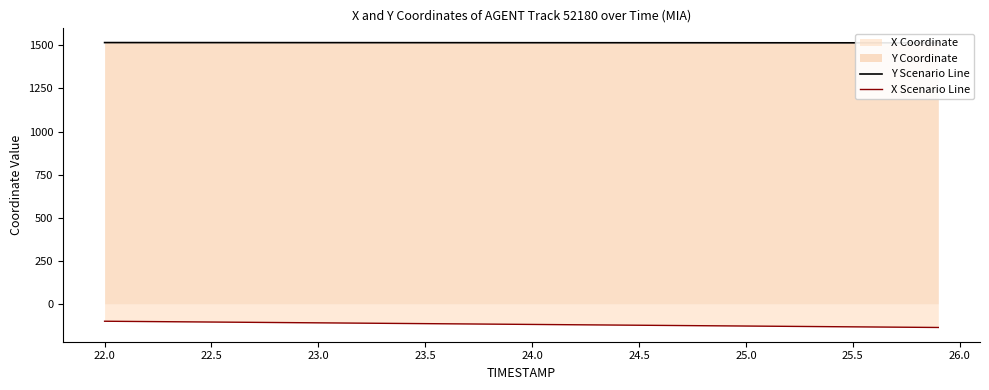

True or false: Y Scenario Line and X Scenario Line intersect in this chart.

False